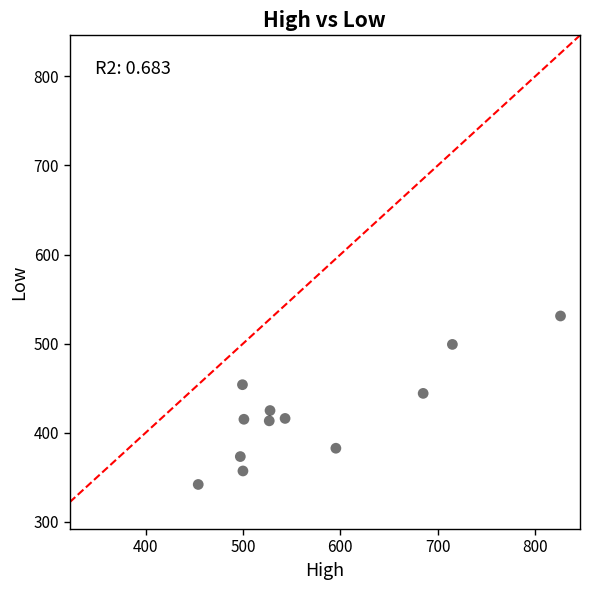

What is the range of X values (max minus min)?

371.9